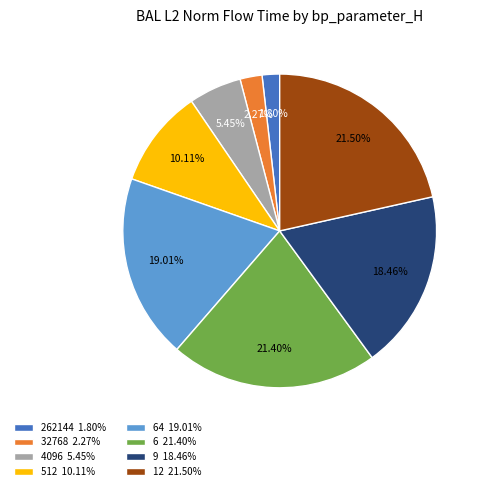

How many segments does this pie chart have?

8